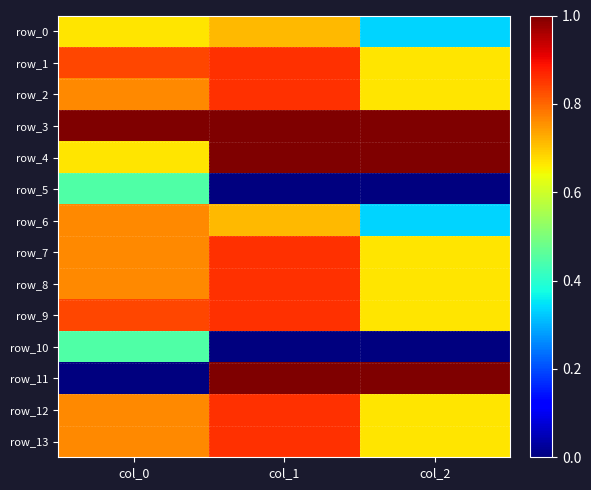

Where is row_2 nearest to the value 0?

col_2